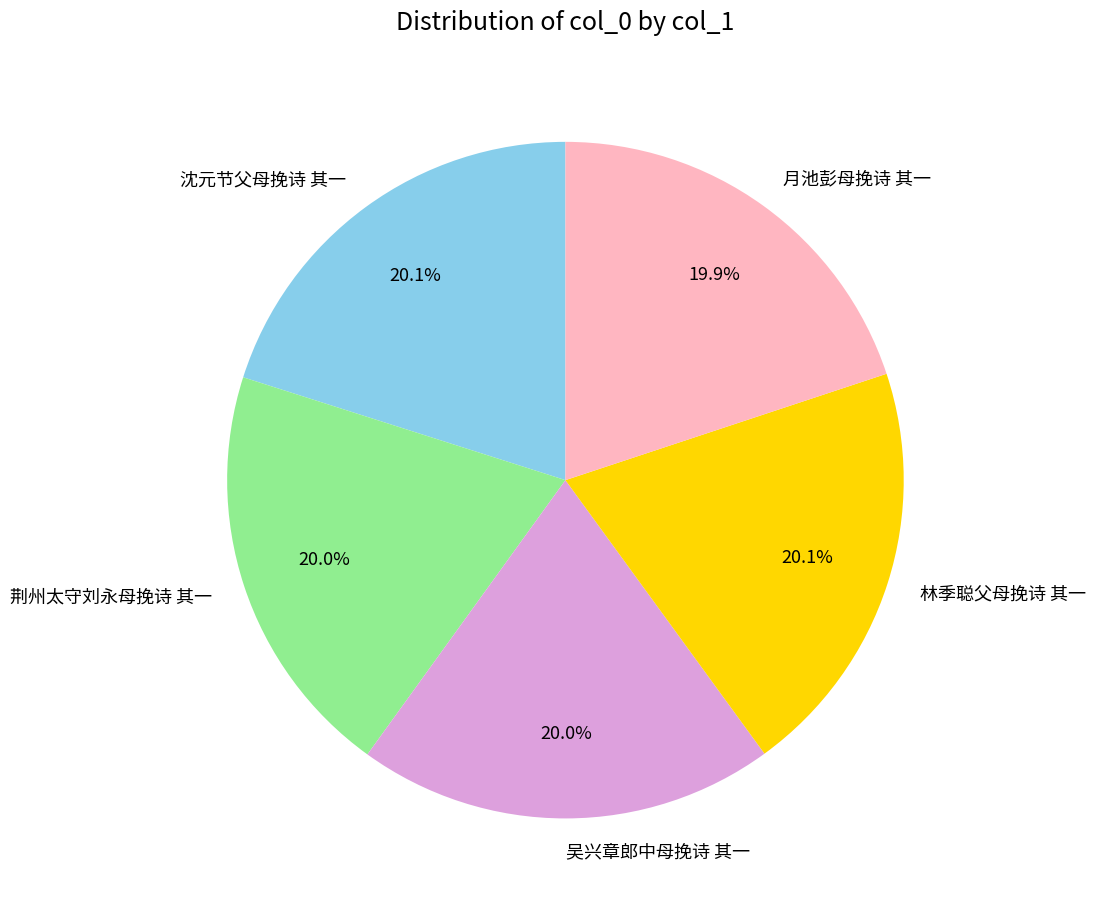

What is the ratio of the value at 吴兴章郎中母挽诗 其一 to the value at 月池彭母挽诗 其一?

1.0